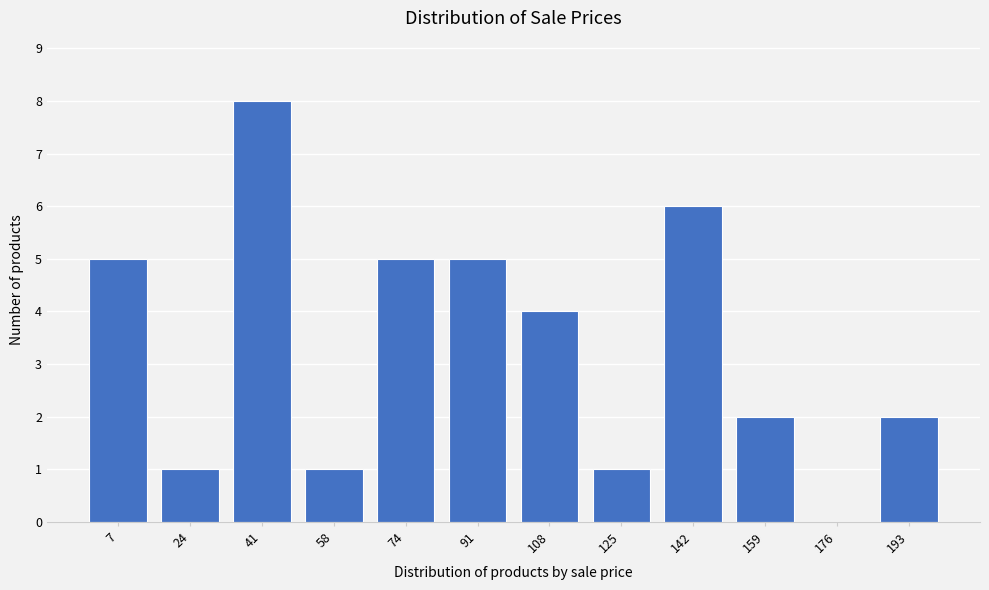

Reading left to right, extract all data points from this chart.

7=5	24=1	41=8	58=1	74=5	91=5	108=4	125=1	142=6	159=2	176=0	193=2